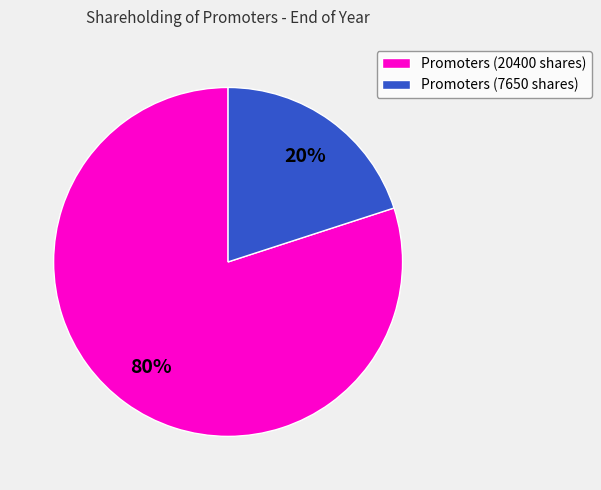

How many segments does this pie chart have?

2